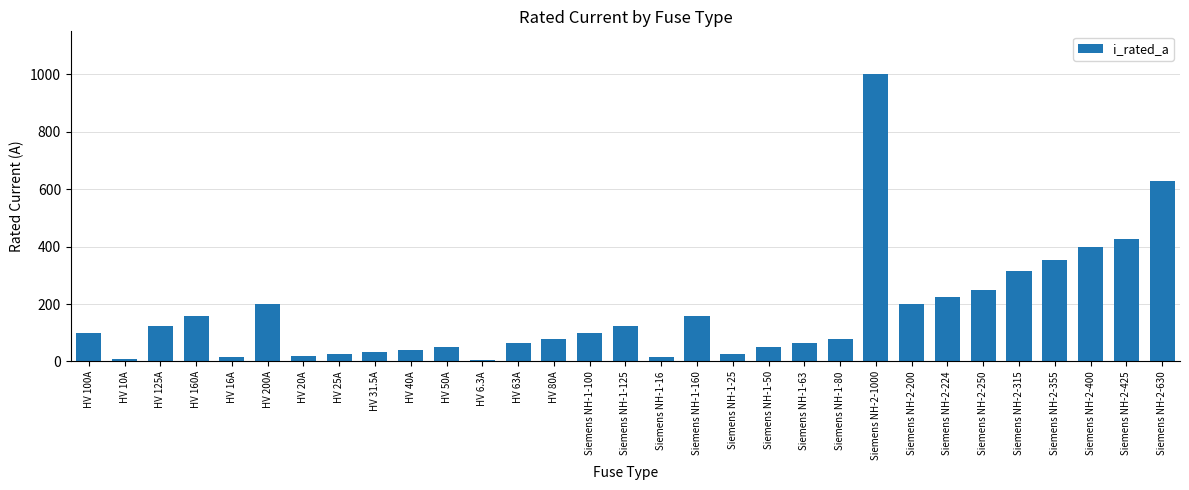

Between Siemens NH-1-16 and Siemens NH-2-425, which is larger?

Siemens NH-2-425